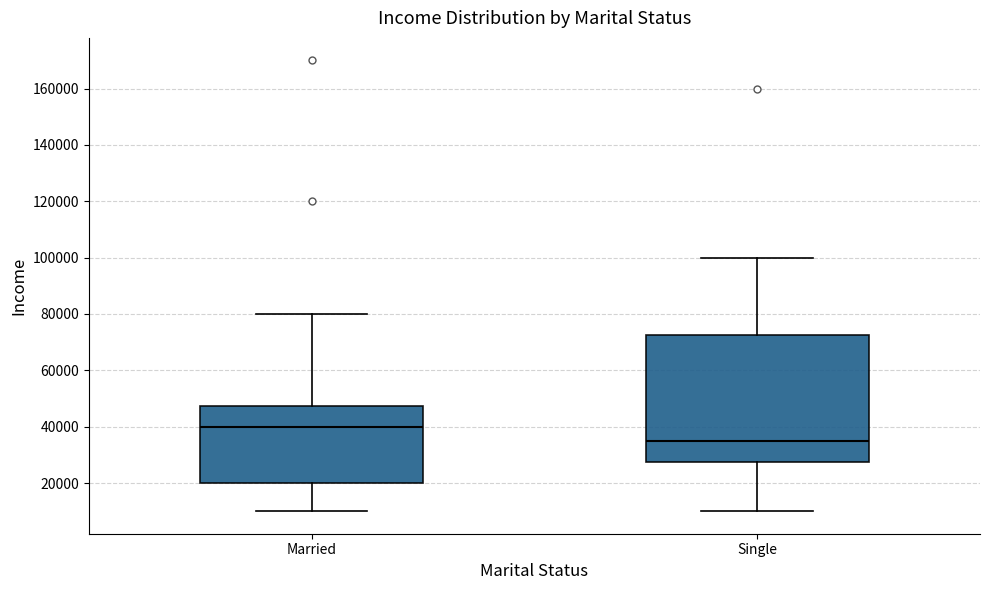

Where does the median line of the box for Single sit on the y-axis? The values are not printed on the chart, so give them approximately, as read against the axis.

36000